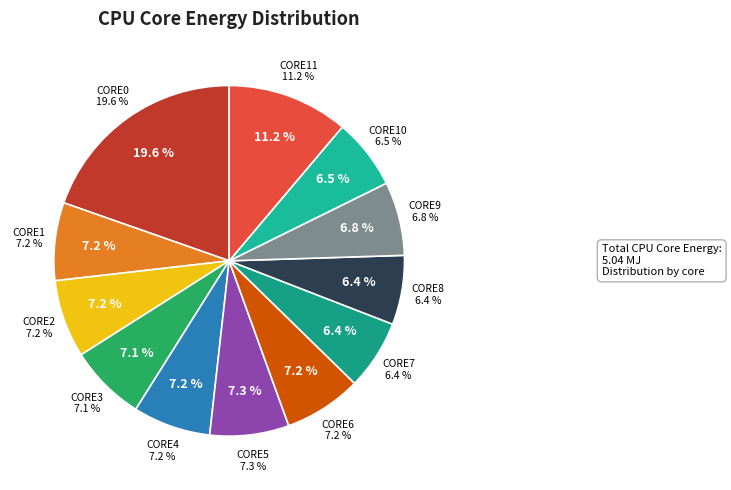

To the nearest percent, what is the average slice percentage?

8%